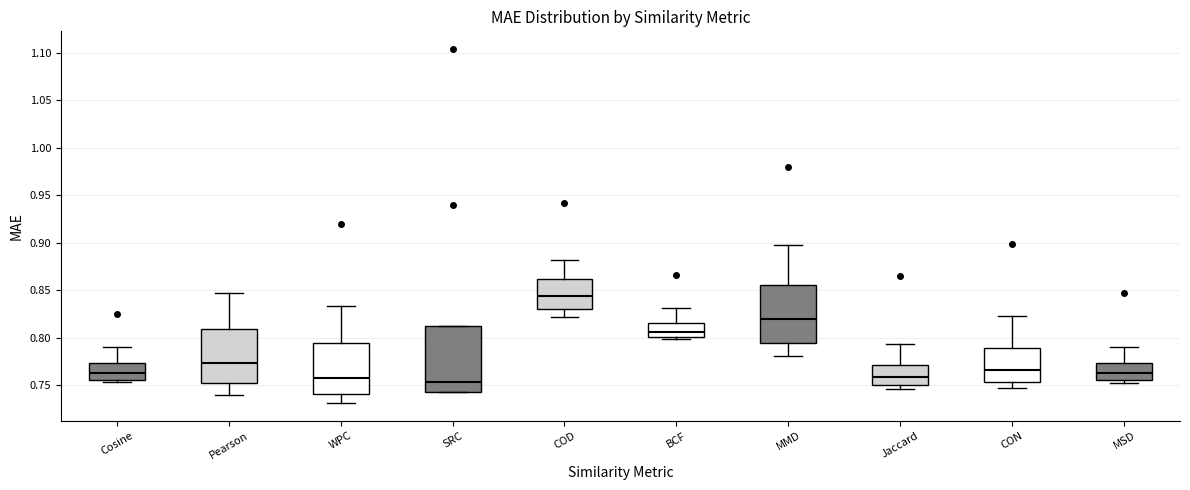

Which box's median line is the highest?

COD